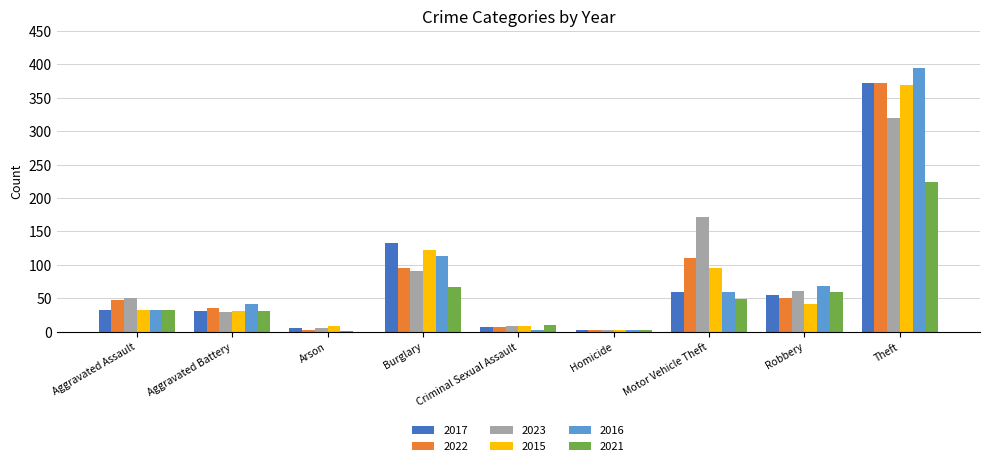

What value does the 2023 series have at Robbery?

61